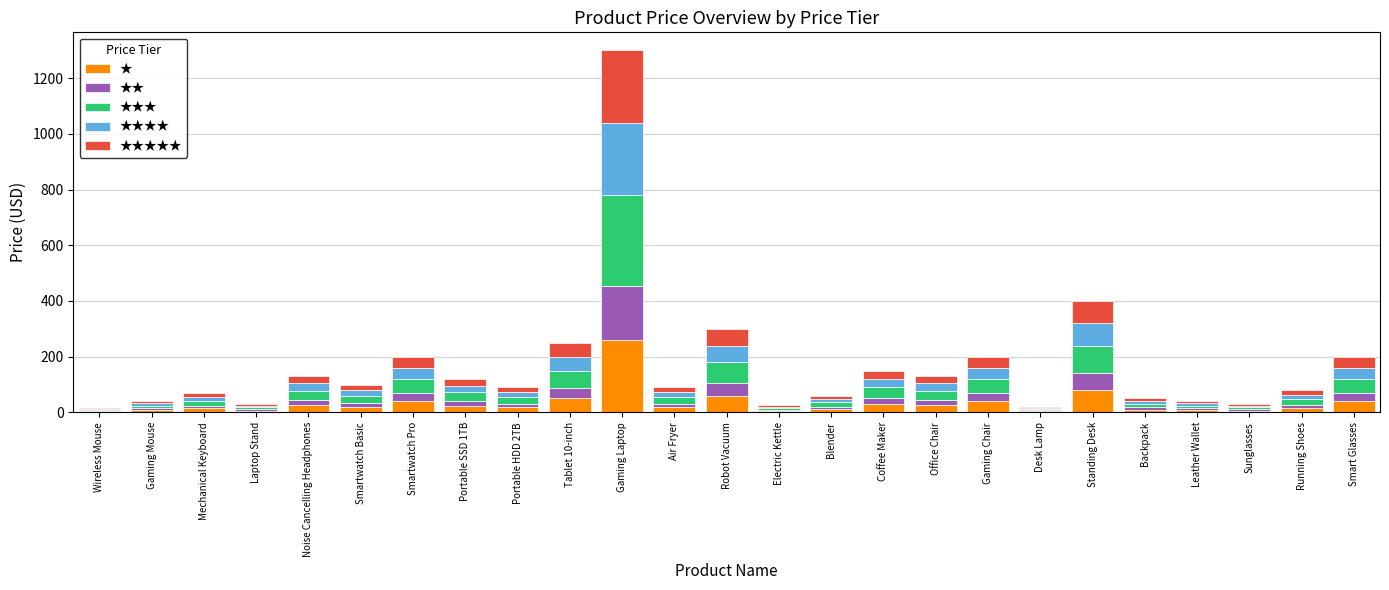

The ★ series shows 80.0 at Standing Desk. True or false?

True